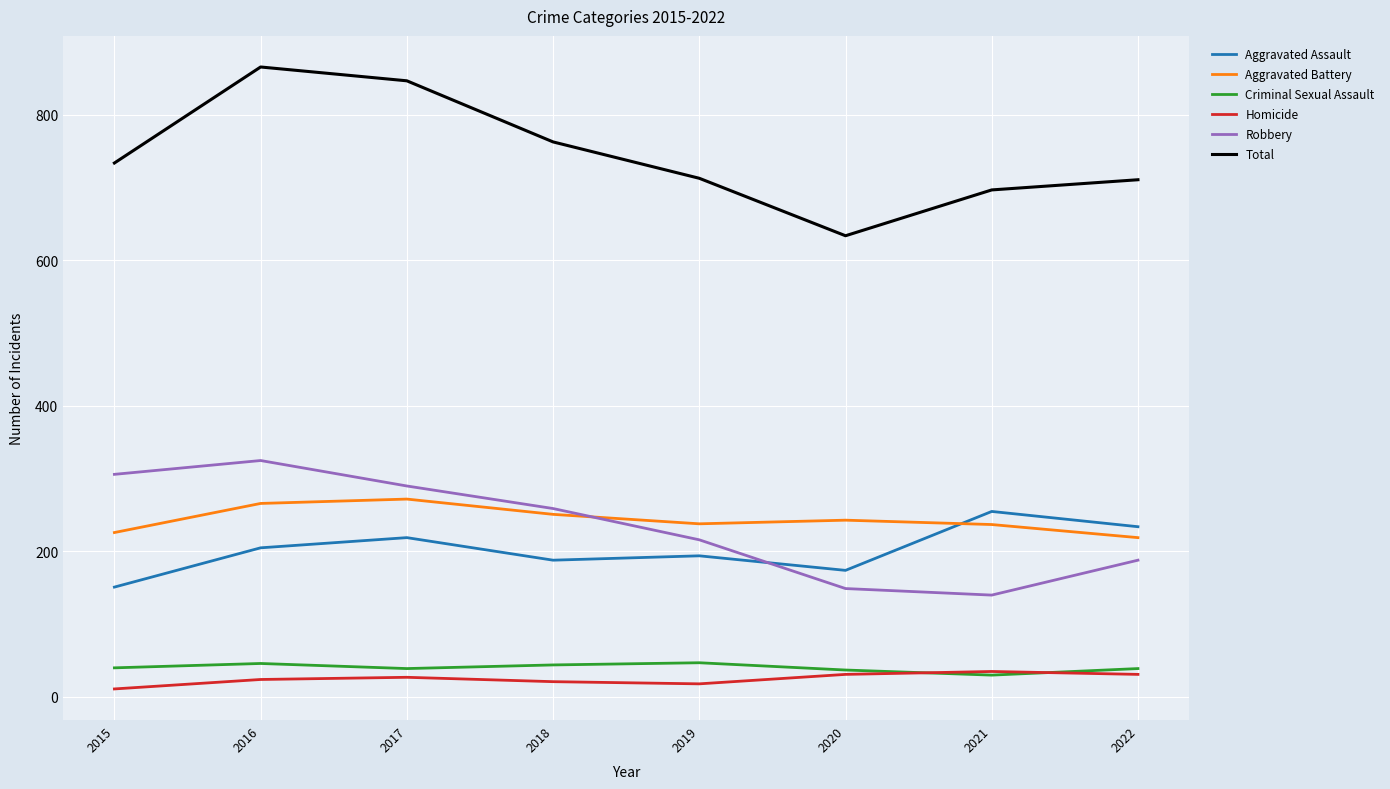

What is the minimum value shown in the chart?

11